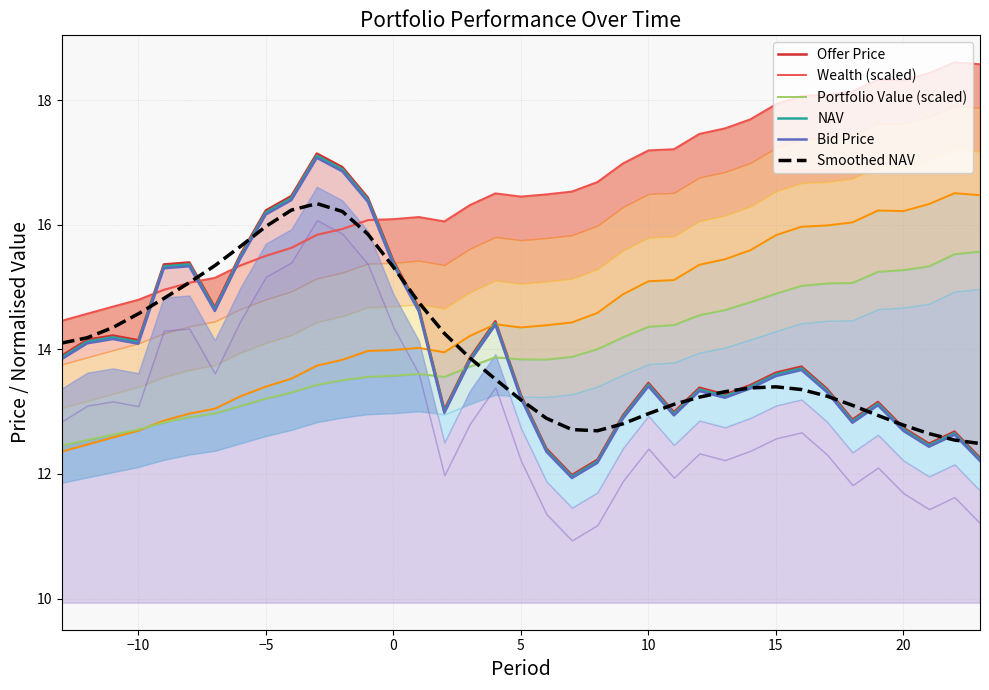

What is the lowest value of the Smoothed NAV series?

12.5